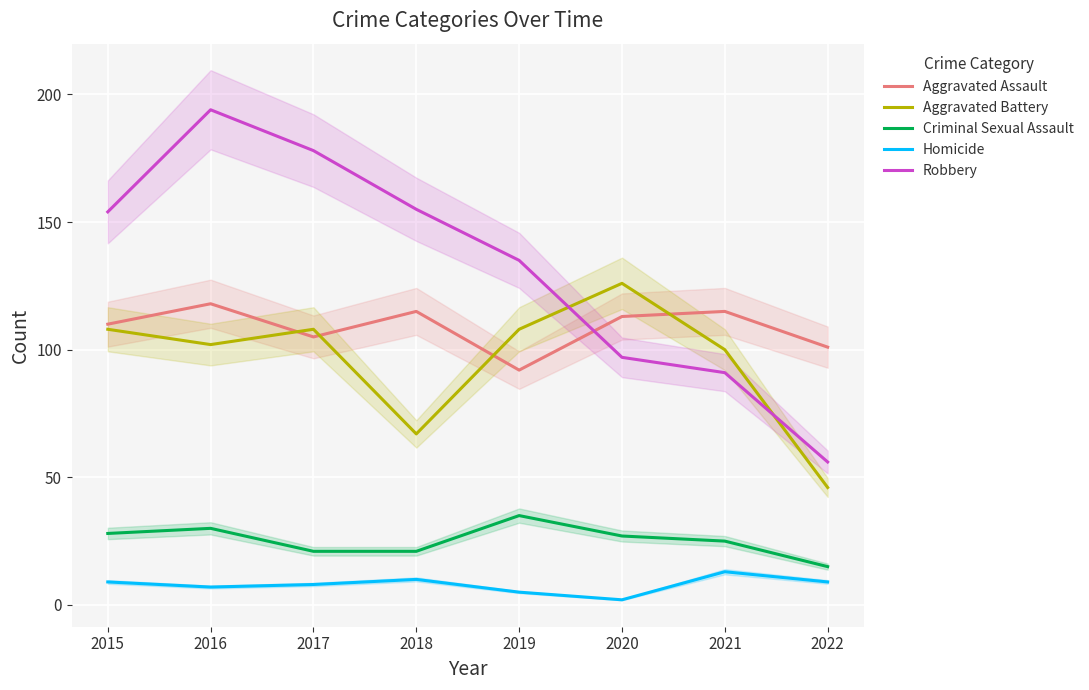

In Criminal Sexual Assault, how many points are higher than both neighbors (excluding endpoints)?

2